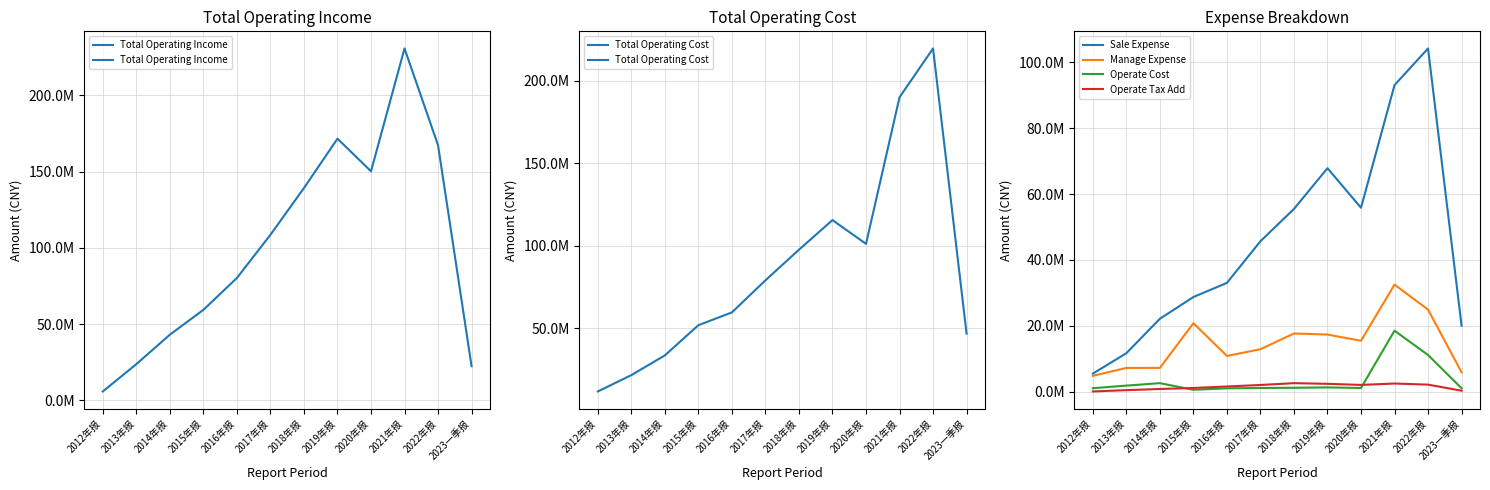

What is the spread (max minus min) of values at 2012年报?

11415077.4